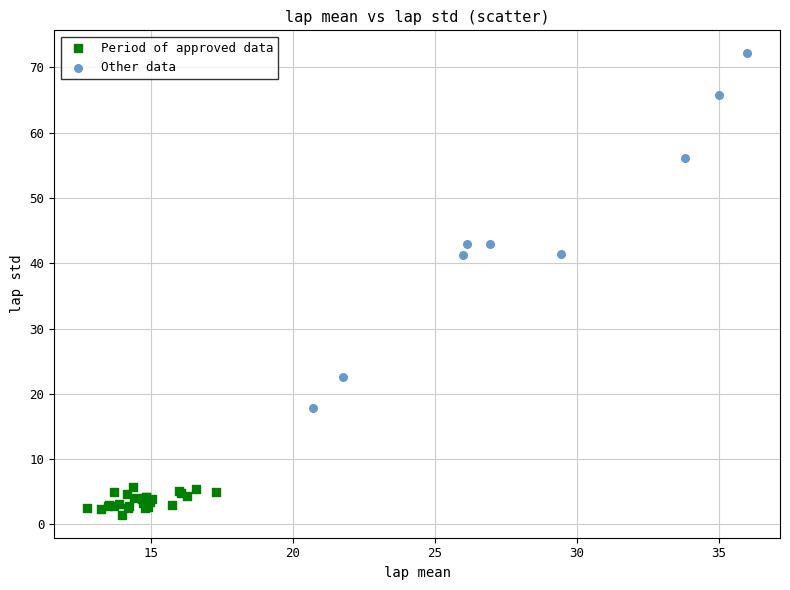

What are all the series names shown in the legend?

Period of approved data, Other data